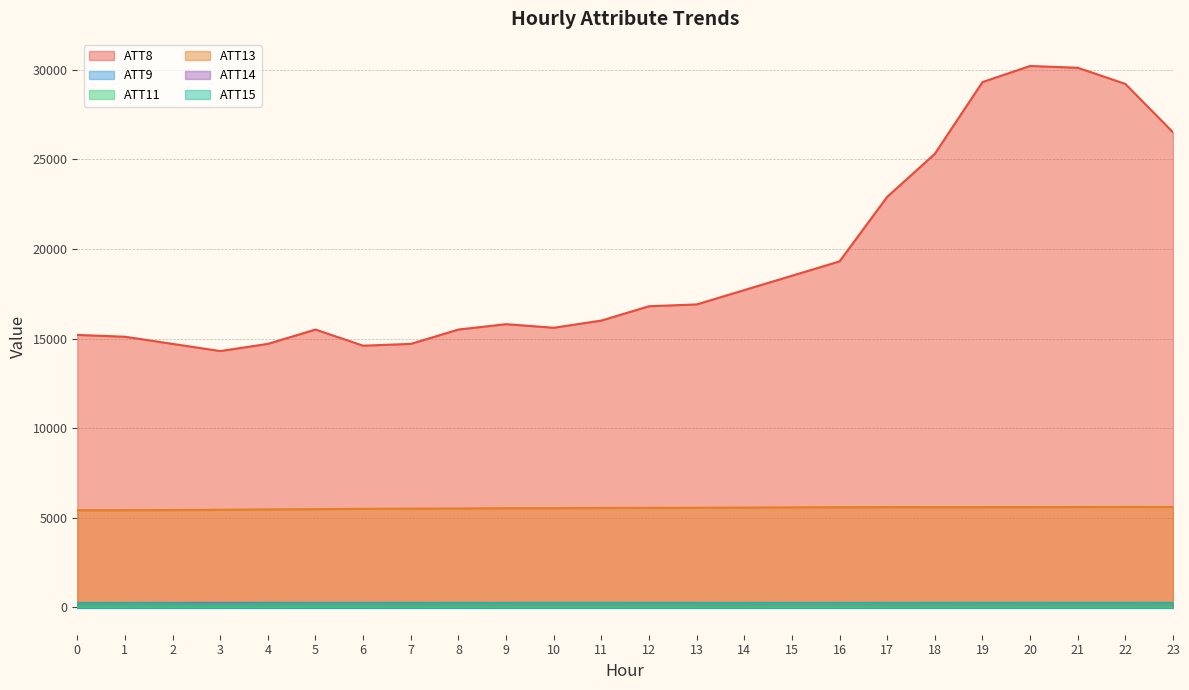

What is the difference between the ATT14 values at 6 and 0?

6.1